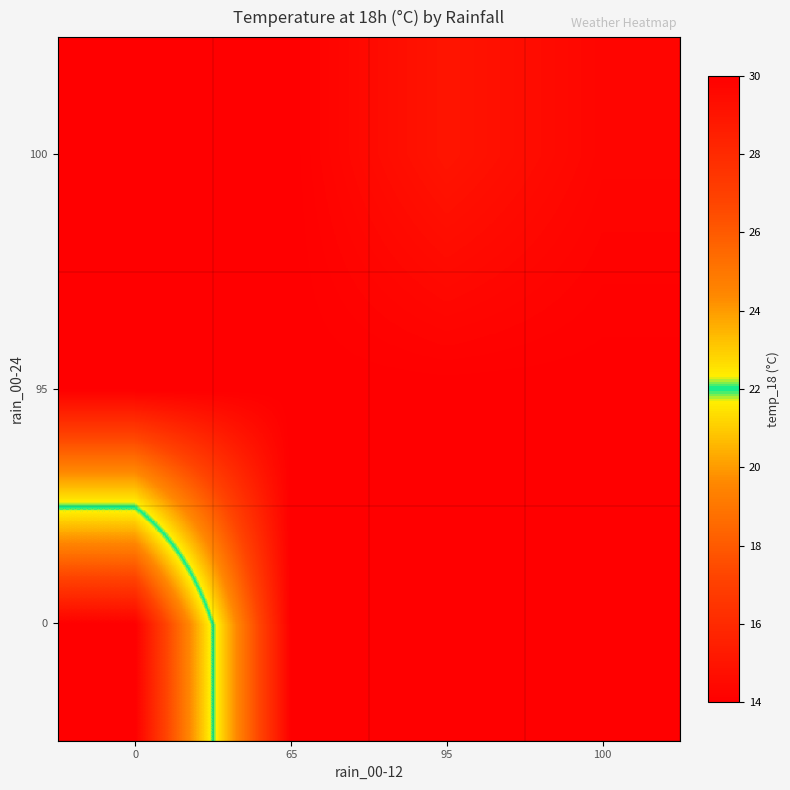

Reading left to right, list all the values displayed in this chart.

row_0: 30.0	14.0	14.0	14.0
row_1: 14.0	14.0	14.0	14.0
row_2: 14.0	14.0	15.0	14.3